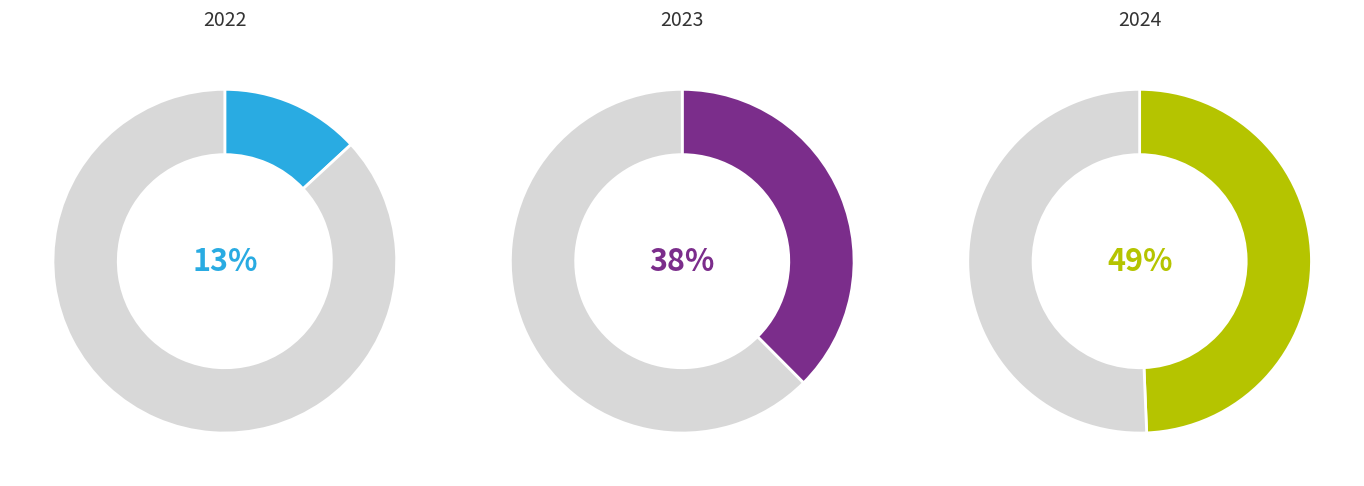

Does any single category account for the majority?

No